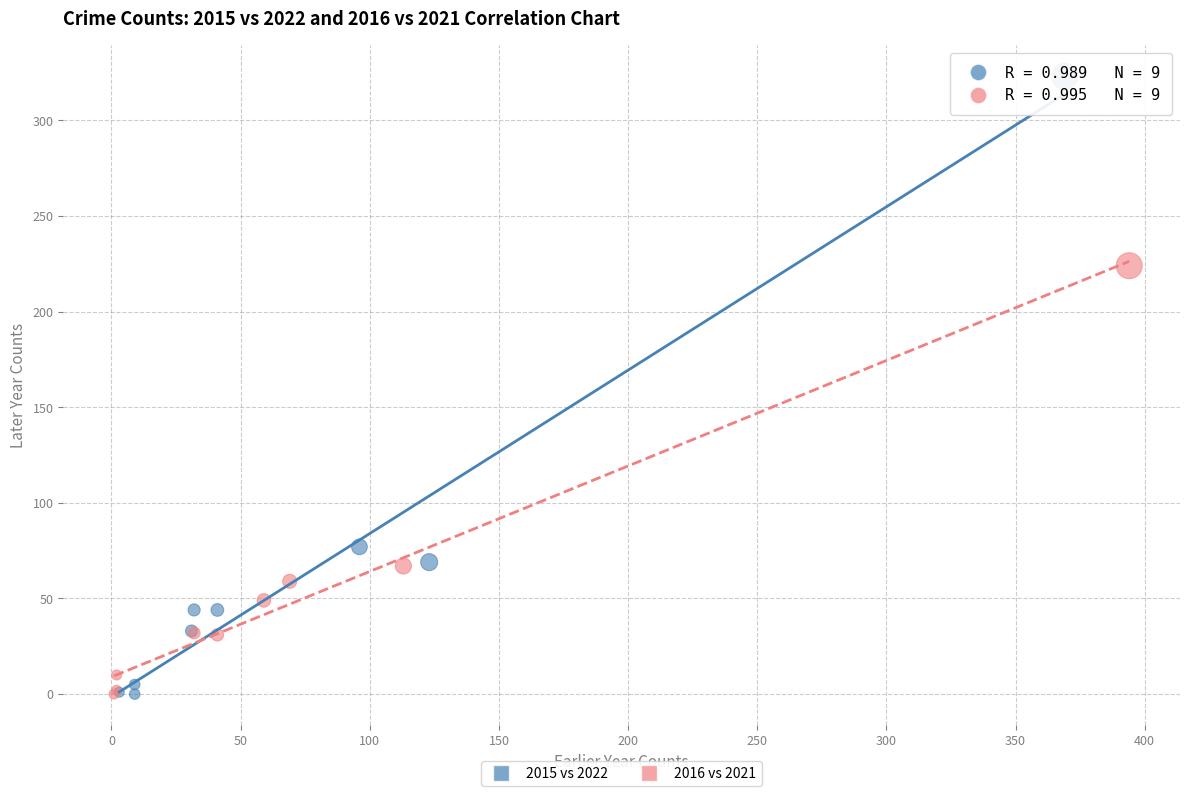

What are all the series names shown in the legend?

2015 vs 2022, 2016 vs 2021